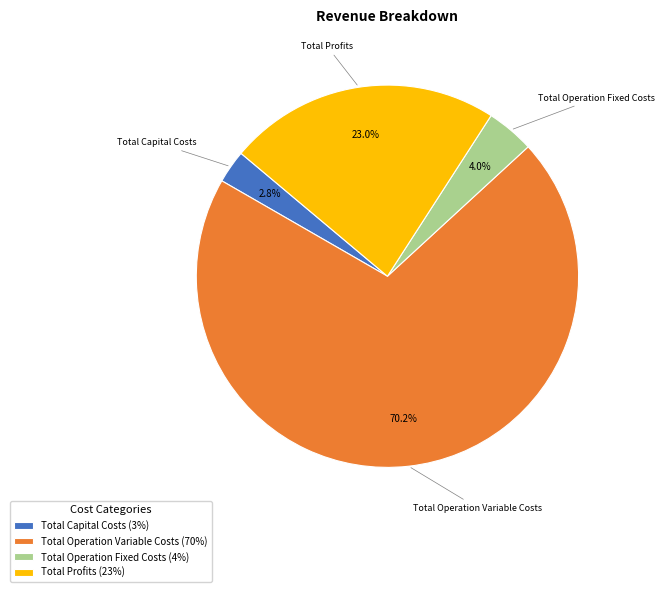

Which category accounts for the majority?

Total Operation Variable Costs